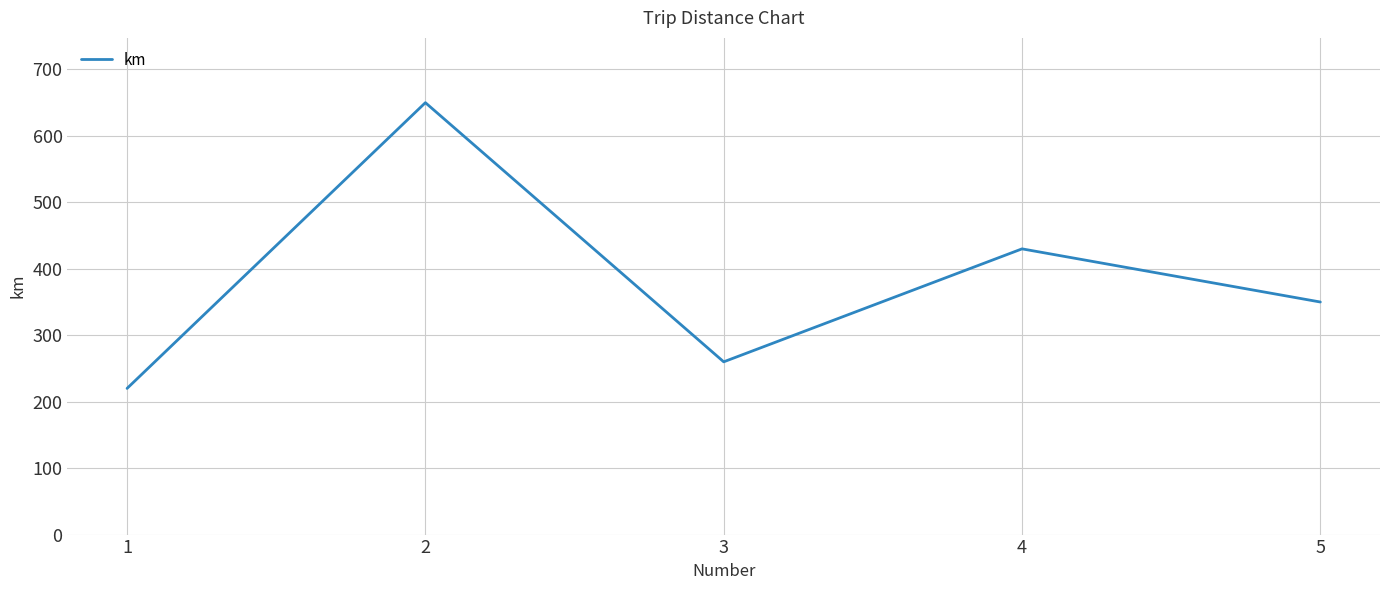

Which has a higher value, 3 or 1?

3